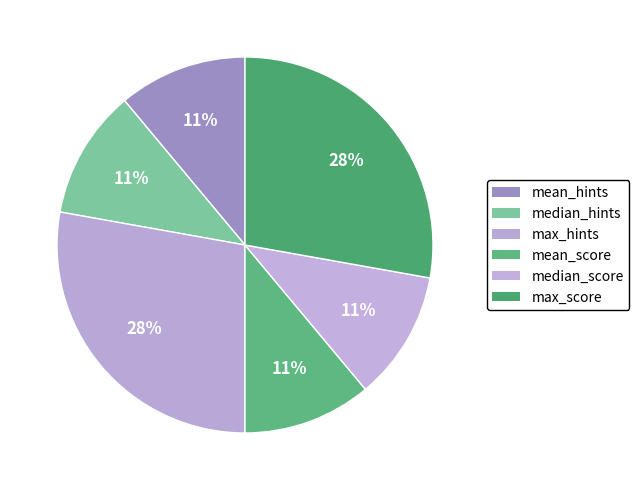

What is the ratio of the value at max_hints to the value at median_hints?

2.5